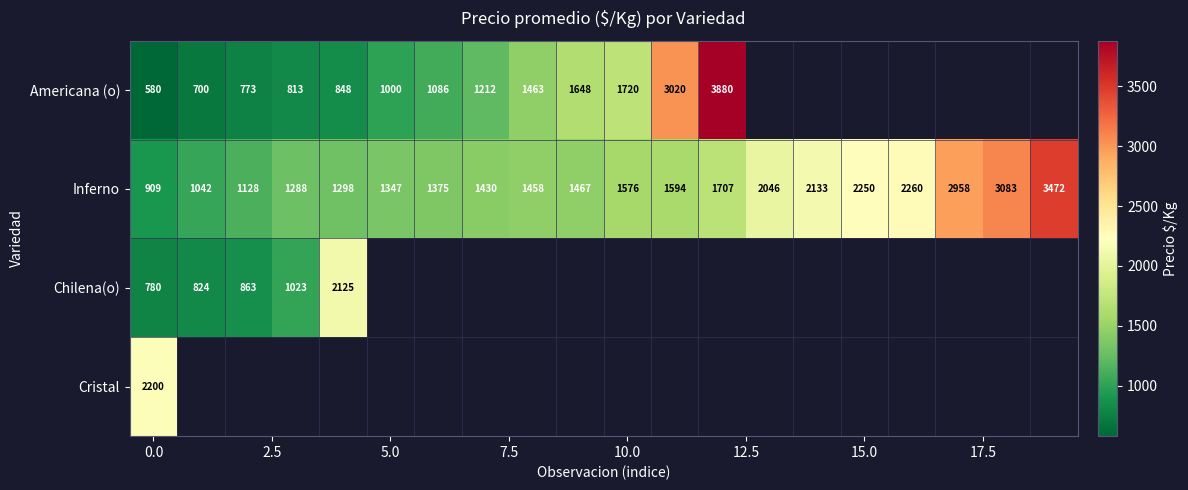

What is the minimum value for Inferno?

909